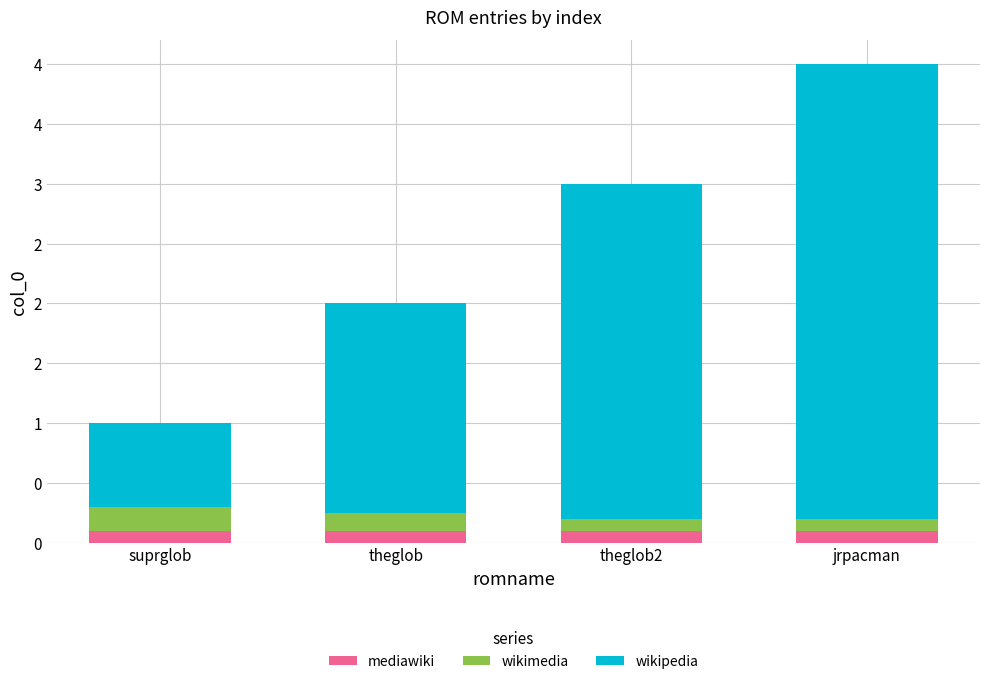

What value does the wikimedia series have at jrpacman?

0.1